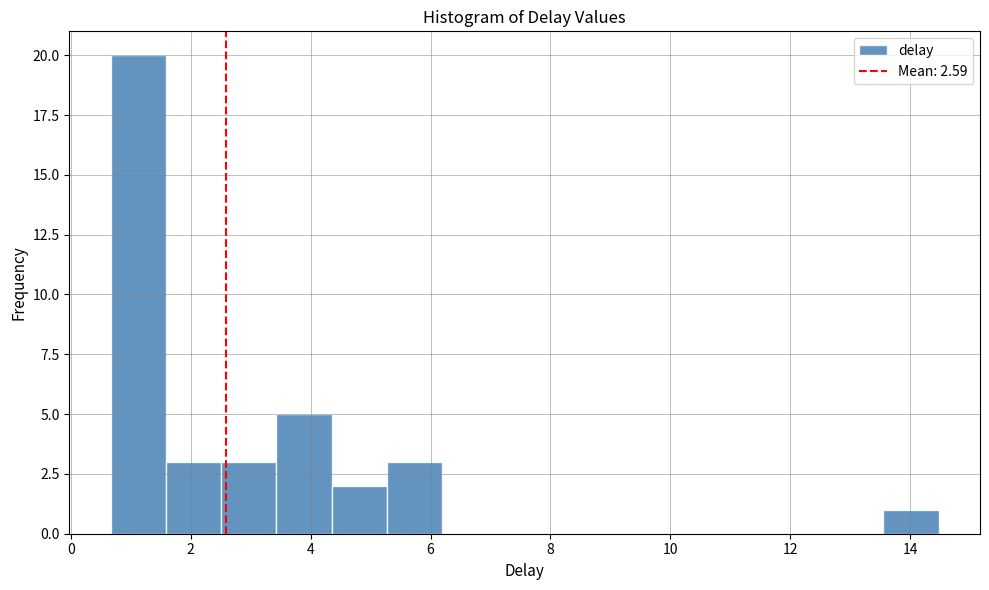

Reading left to right, transcribe this chart: for each bar, give the range it covers on the x-axis and its height. Neither the bar edges nor the heights are printed on the chart, so give them approximately, as read against the axes.

0.6 to 1.6: 20
1.6 to 2.6: 3
2.6 to 3.4: 3
3.4 to 4.4: 5
4.4 to 5.2: 2
5.2 to 6.2: 3
6.2 to 7.2: 0
7.2 to 8.0: 0
8.0 to 9.0: 0
9.0 to 9.8: 0
9.8 to 10.8: 0
10.8 to 11.8: 0
11.8 to 12.6: 0
12.6 to 13.6: 0
13.6 to 14.4: 1